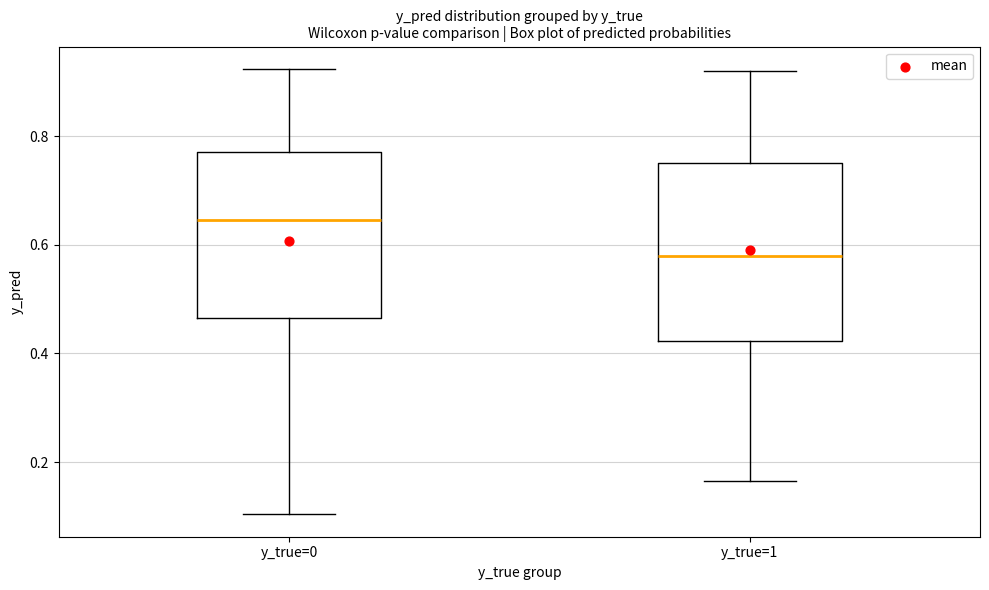

Reading left to right, read every box against the y-axis: the position of its median line, the range the box covers, and the ends of its whiskers. The values are not printed on the chart, so give them approximately, as read against the axis.

y_true=0: median 0.64, box 0.46 to 0.78, whiskers 0.10 to 0.92
y_true=1: median 0.58, box 0.42 to 0.76, whiskers 0.16 to 0.92